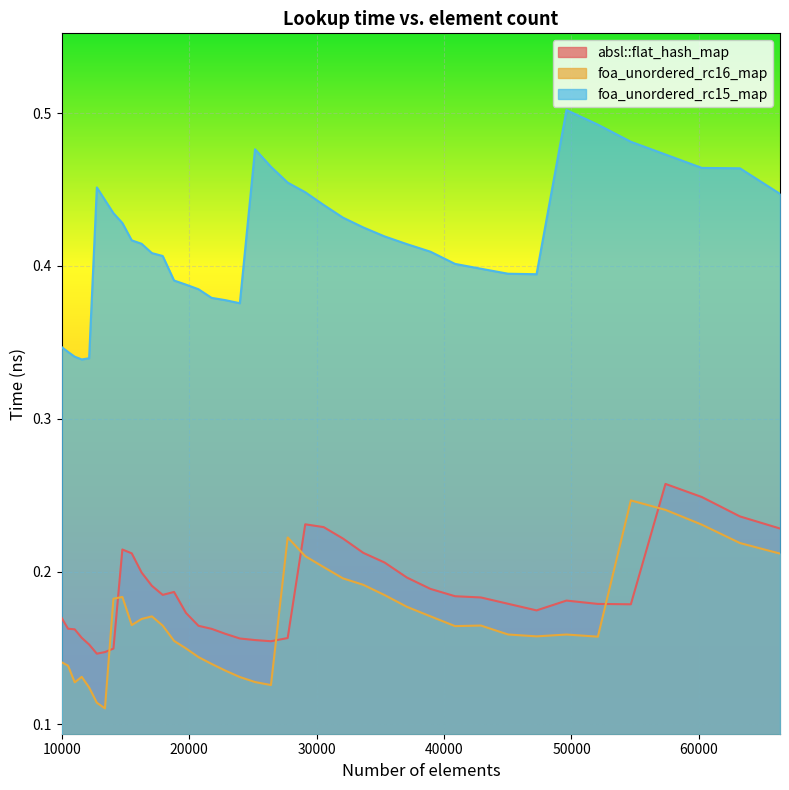

True or false: absl::flat_hash_map has a value of 0.3 at 35335.

False